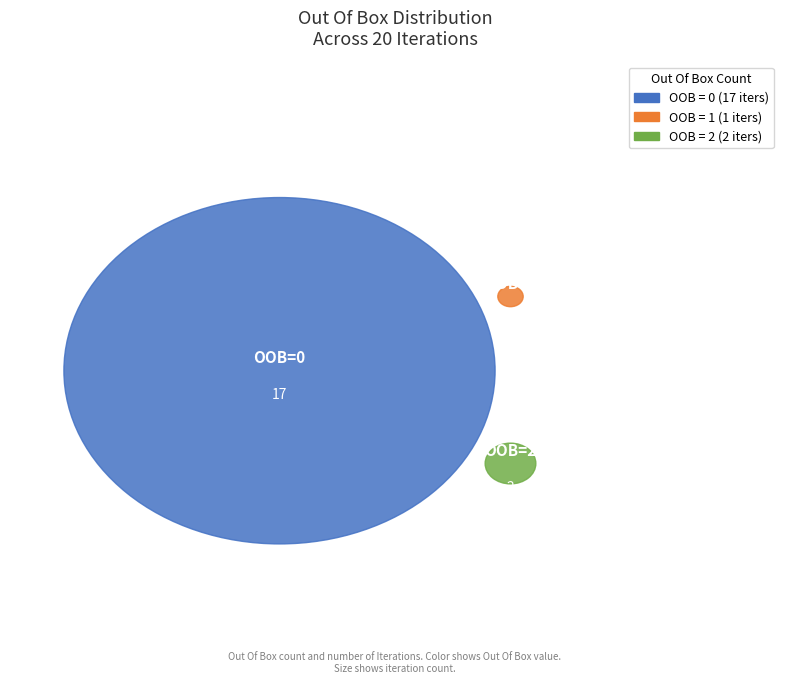

Does any single category account for the majority?

Yes